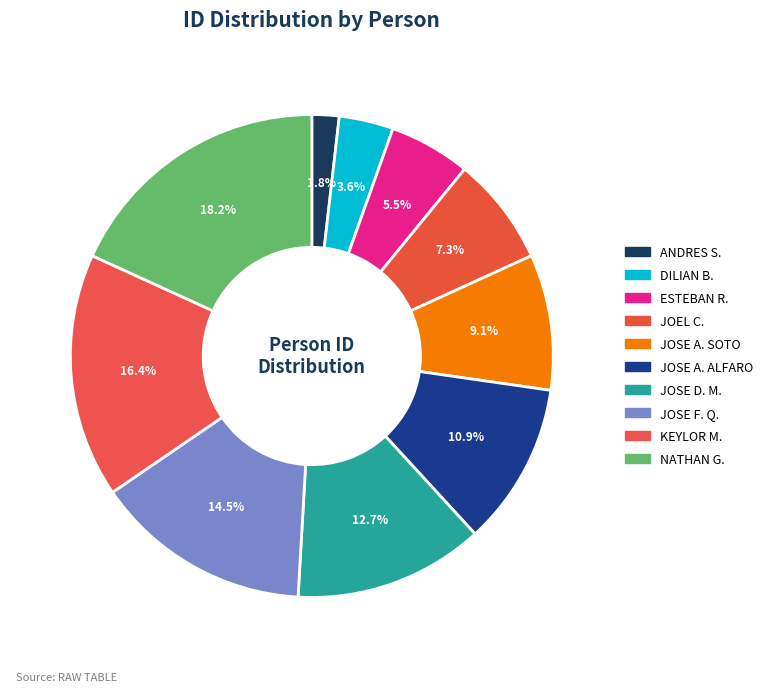

Which slice is the smallest?

ANDRES S.